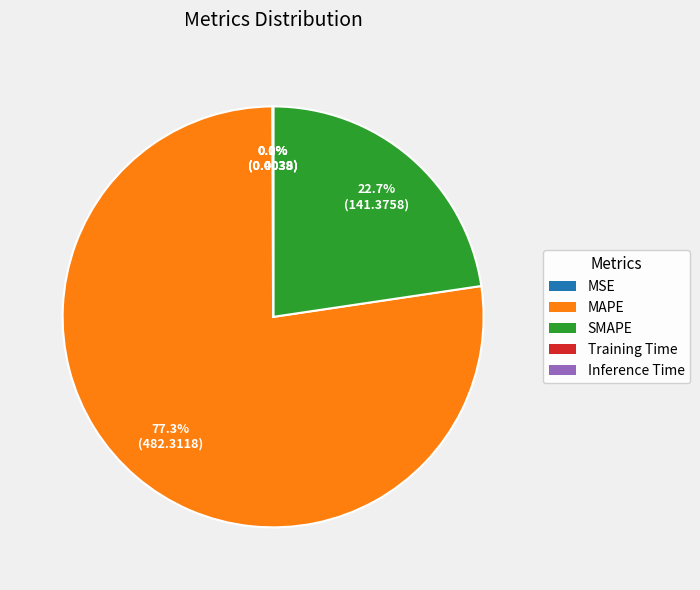

What is the largest slice in the pie chart?

MAPE